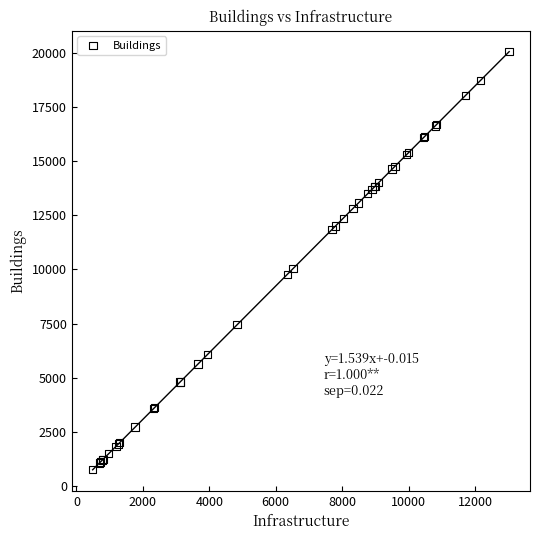

What Y value in the scatter plot is closest to 10403?

10033.3